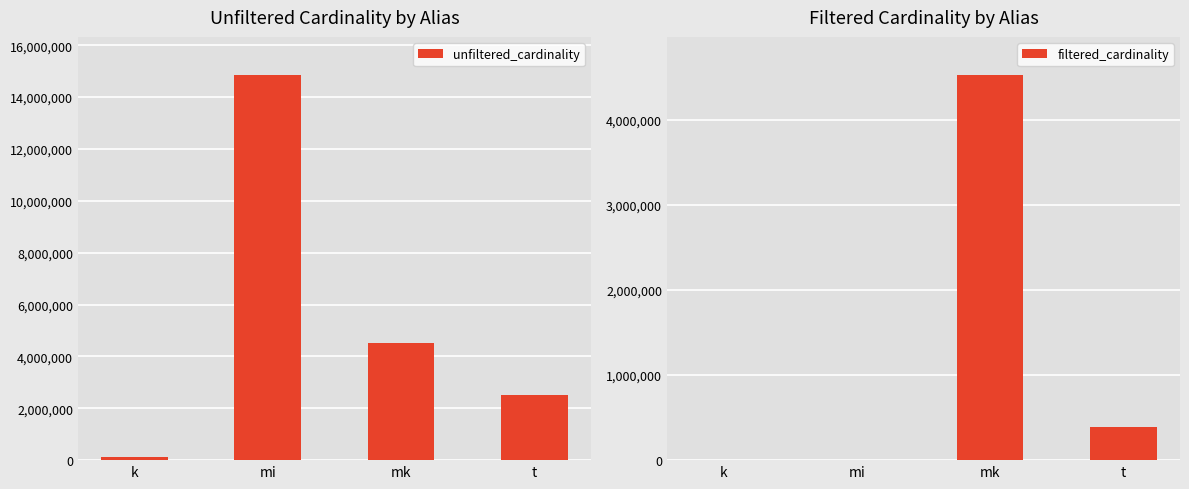

What position from the left is k?

1